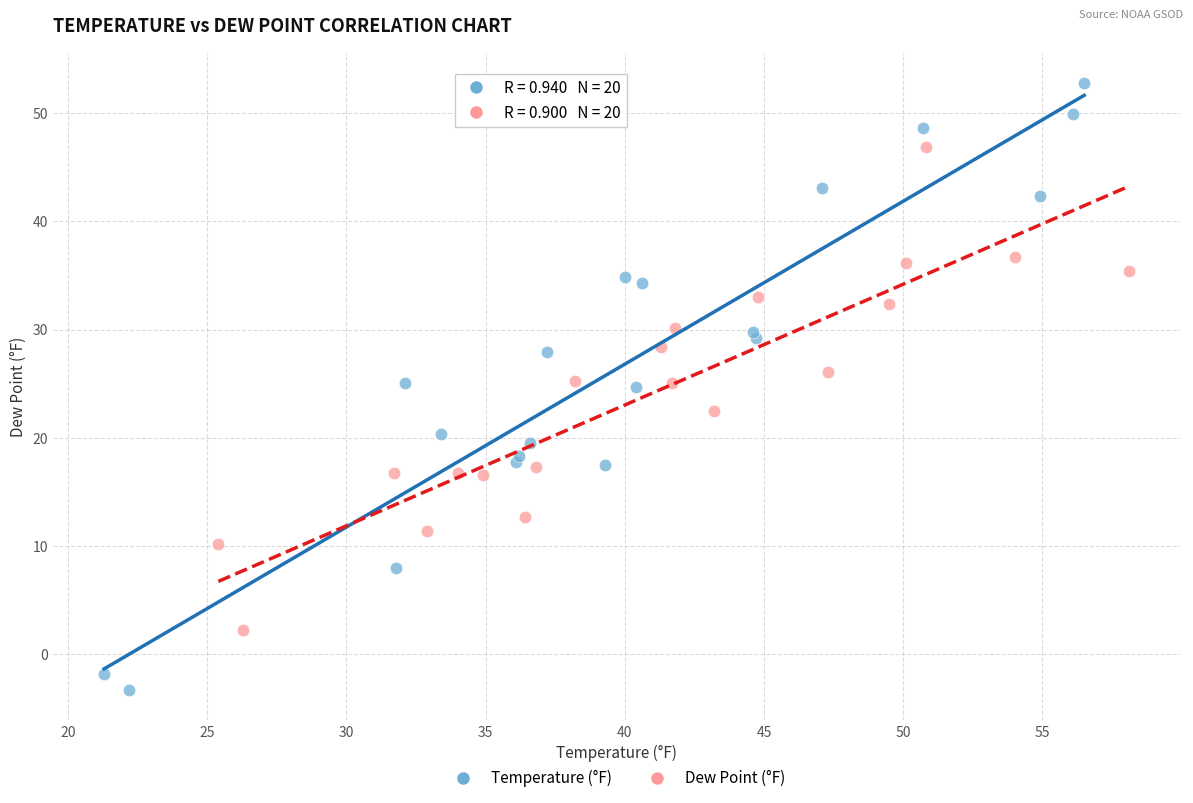

Which series reaches the maximum Y coordinate?

Temperature (°F)